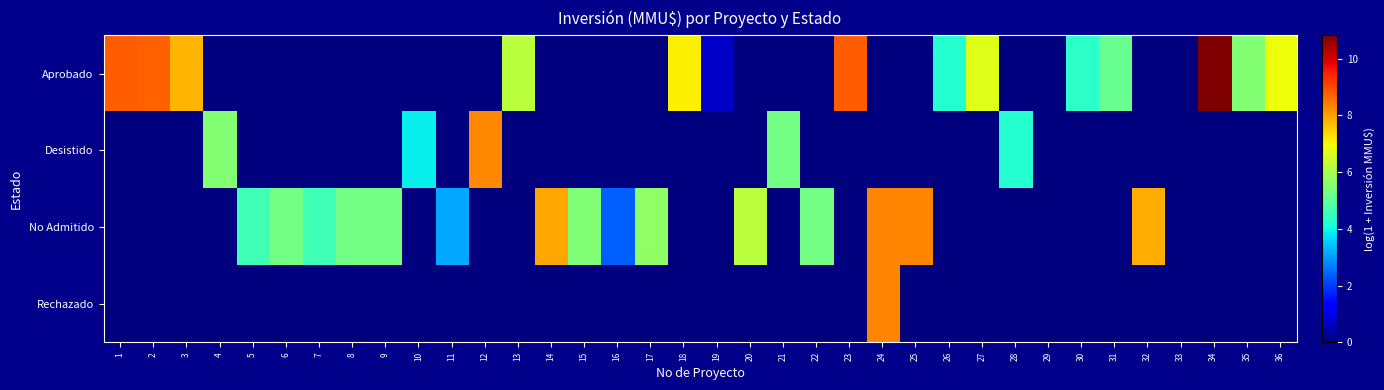

Reading left to right, list all the values displayed in this chart.

Aprobado: 1=8.8	2=8.7	3=7.7	4=0.0	5=0.0	6=0.0	7=0.0	8=0.0	9=0.0	10=0.0	11=0.0	12=0.0	13=6.2	14=0.0	15=0.0	16=0.0	17=0.0	18=7.1	19=0.7	20=0.0	21=0.0	22=0.0	23=8.8	24=0.0	25=0.0	26=4.3	27=6.7	28=0.0	29=0.0	30=4.4	31=5.1	32=0.0	33=0.0	34=10.8	35=5.5	36=6.9
Desistido: 1=0.0	2=0.0	3=0.0	4=5.5	5=0.0	6=0.0	7=0.0	8=0.0	9=0.0	10=3.9	11=0.0	12=8.3	13=0.0	14=0.0	15=0.0	16=0.0	17=0.0	18=0.0	19=0.0	20=0.0	21=5.3	22=0.0	23=0.0	24=0.0	25=0.0	26=0.0	27=0.0	28=4.3	29=0.0	30=0.0	31=0.0	32=0.0	33=0.0	34=0.0	35=0.0	36=0.0
No Admitido: 1=0.0	2=0.0	3=0.0	4=0.0	5=4.6	6=5.3	7=4.6	8=5.3	9=5.3	10=0.0	11=3.1	12=0.0	13=0.0	14=7.9	15=5.5	16=2.4	17=5.7	18=0.0	19=0.0	20=6.2	21=0.0	22=5.3	23=0.0	24=8.3	25=8.3	26=0.0	27=0.0	28=0.0	29=0.0	30=0.0	31=0.0	32=7.8	33=0.0	34=0.0	35=0.0	36=0.0
Rechazado: 1=0.0	2=0.0	3=0.0	4=0.0	5=0.0	6=0.0	7=0.0	8=0.0	9=0.0	10=0.0	11=0.0	12=0.0	13=0.0	14=0.0	15=0.0	16=0.0	17=0.0	18=0.0	19=0.0	20=0.0	21=0.0	22=0.0	23=0.0	24=8.3	25=0.0	26=0.0	27=0.0	28=0.0	29=0.0	30=0.0	31=0.0	32=0.0	33=0.0	34=0.0	35=0.0	36=0.0